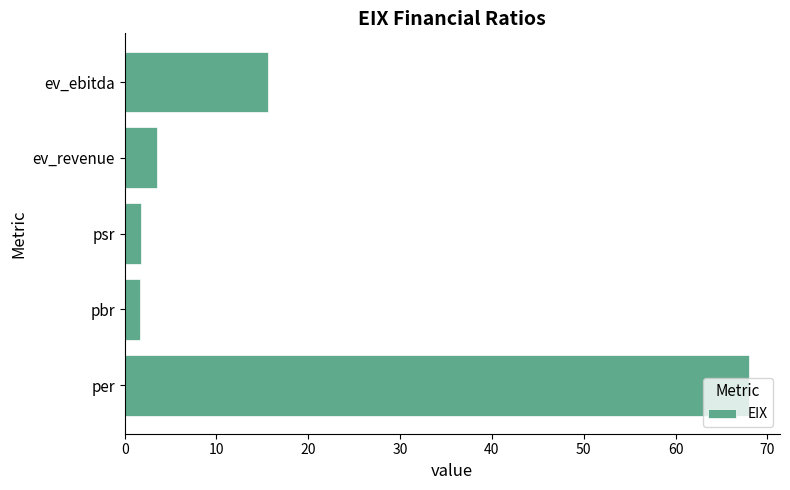

How many data points are above 3?

3